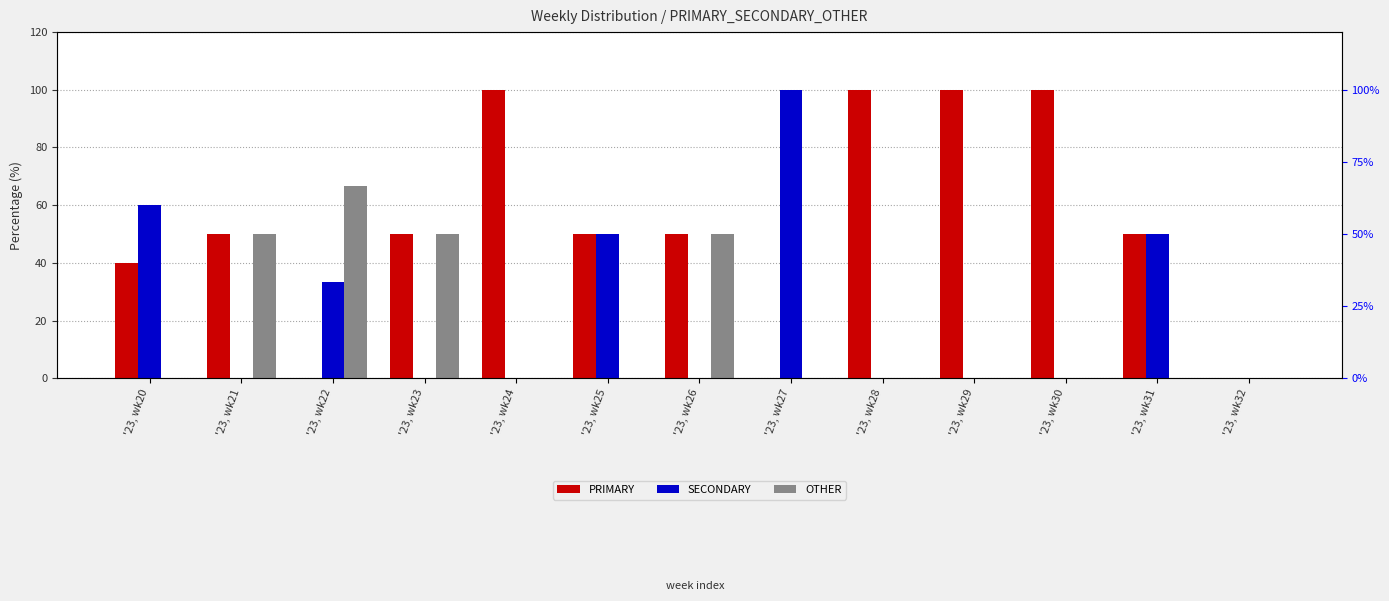

Which series has the widest spread of values?

PRIMARY